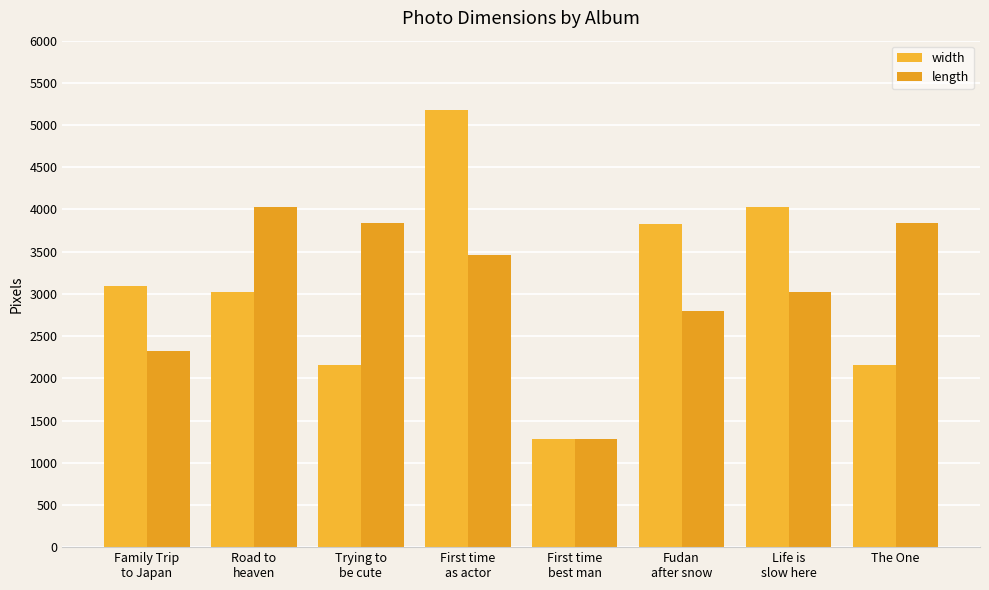

What is the total value across all series at The One?

6000